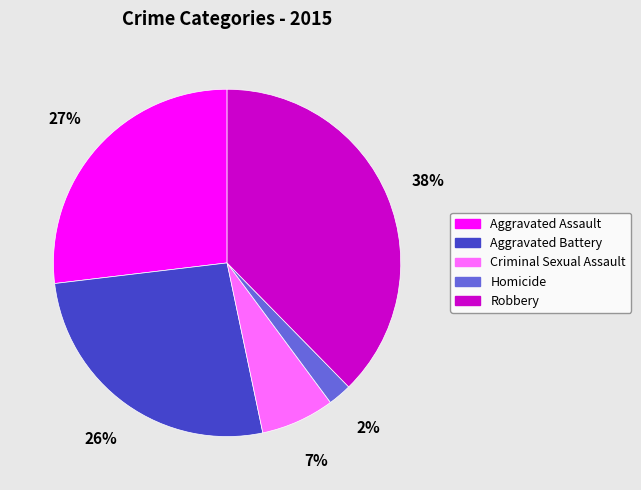

Does Criminal Sexual Assault represent more than half of the total?

No